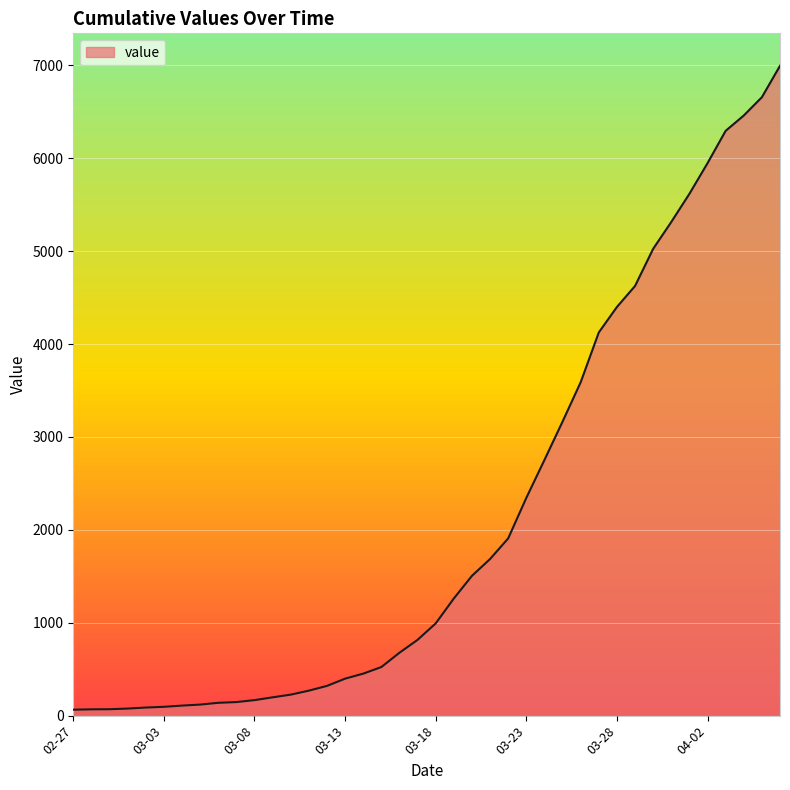

What is the difference between the maximum and minimum values?

6931